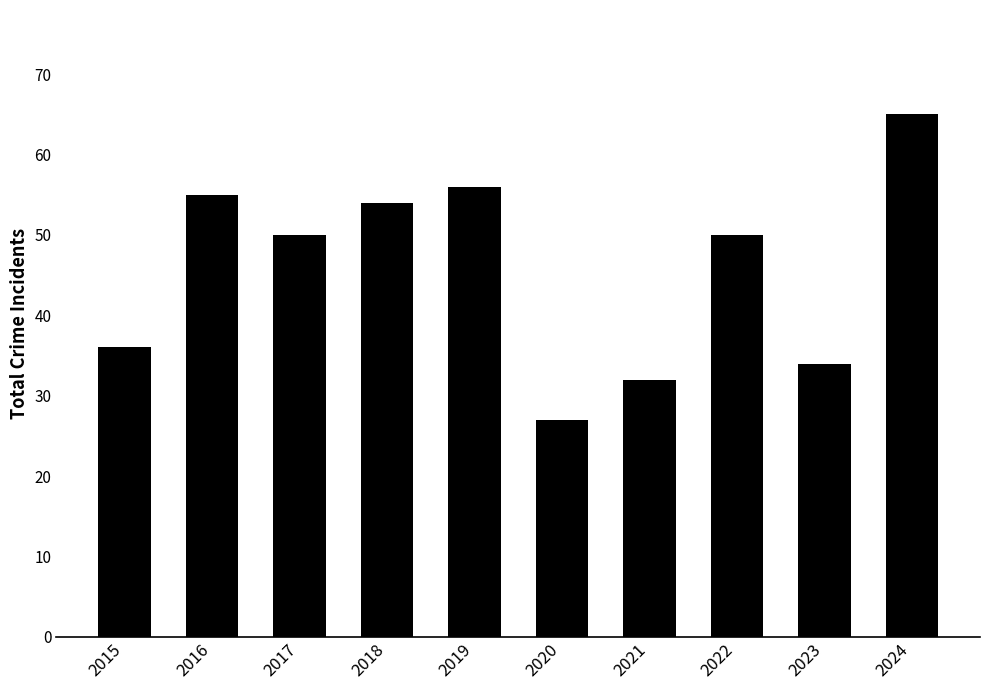

What is the ratio of the value at 2021 to the value at 2024?

0.5